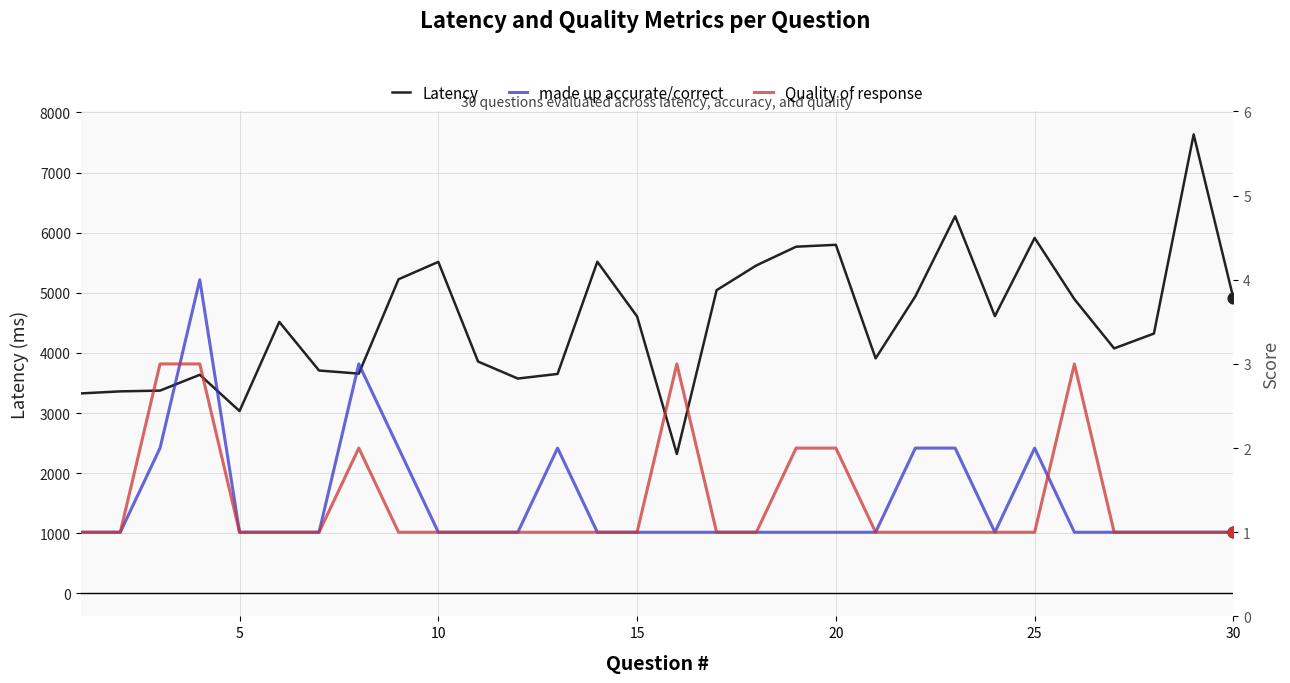

What are all the series names shown in the legend?

Latency, made up accurate/correct, Quality of response